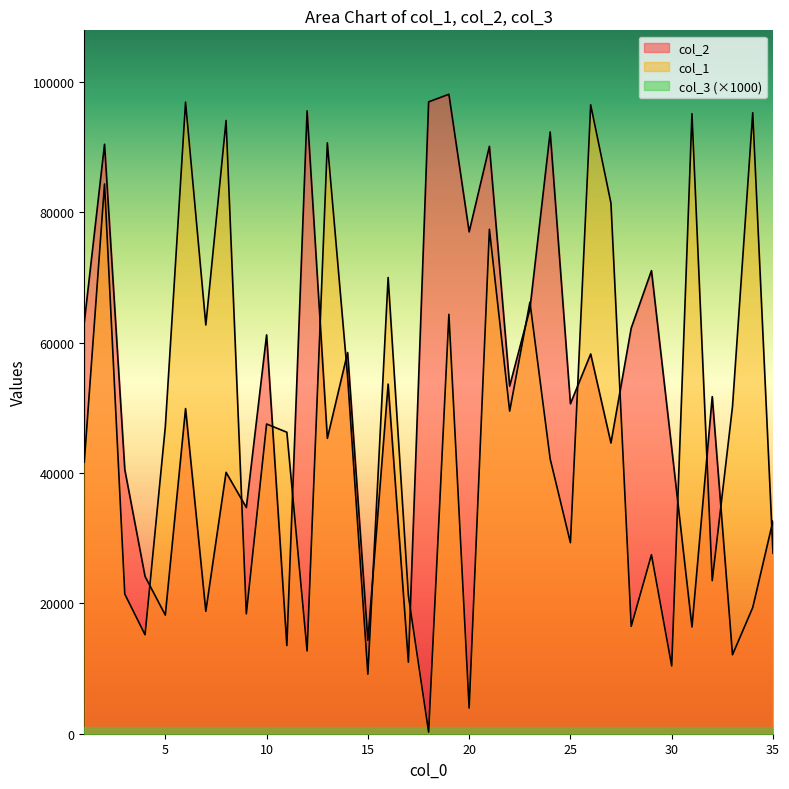

At which category does col_1 reach its first local valley?

4